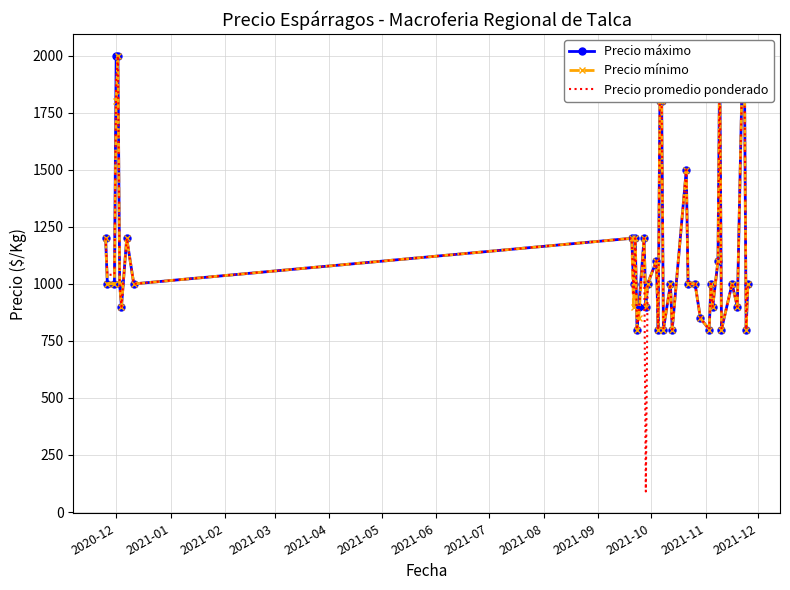

True or false: Precio mínimo and Precio promedio ponderado cross at least once.

False